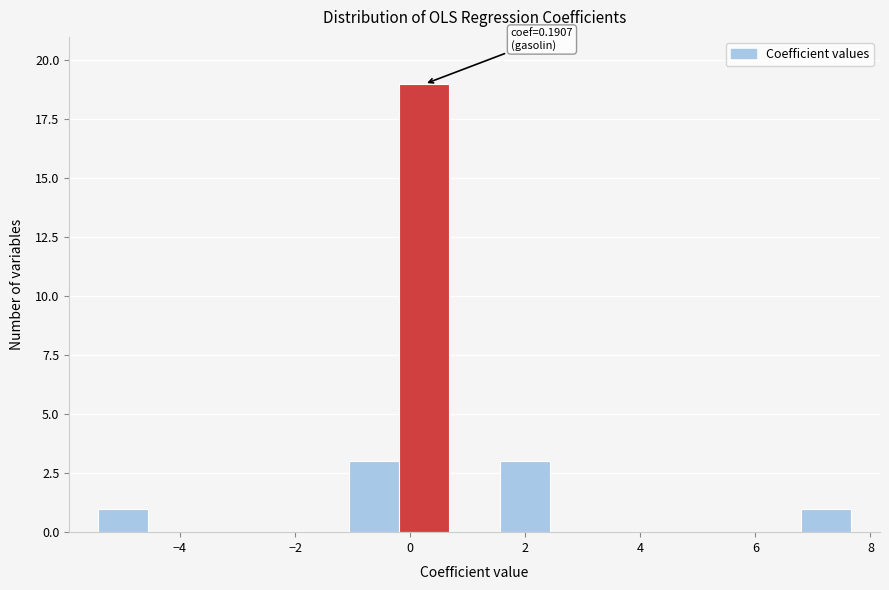

Which range on the x-axis has the tallest bar?

-0.2 to 0.6